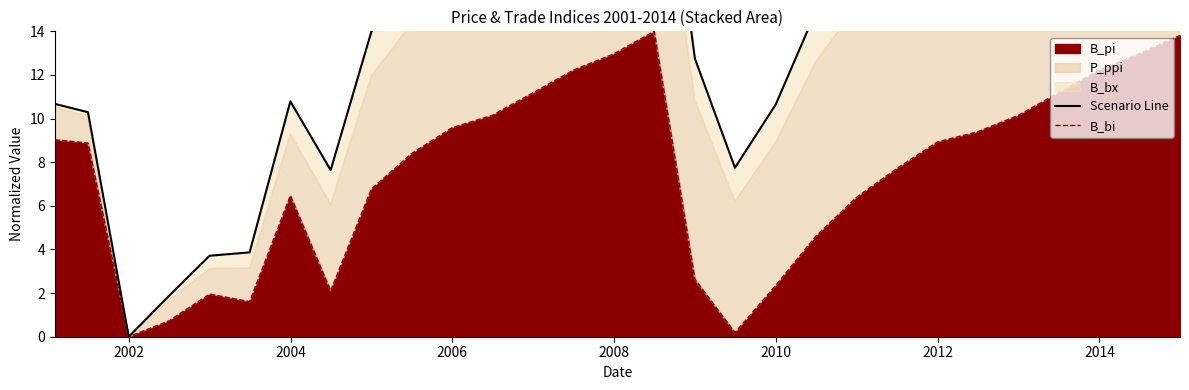

True or false: Scenario Line and B_bi intersect in this chart.

False